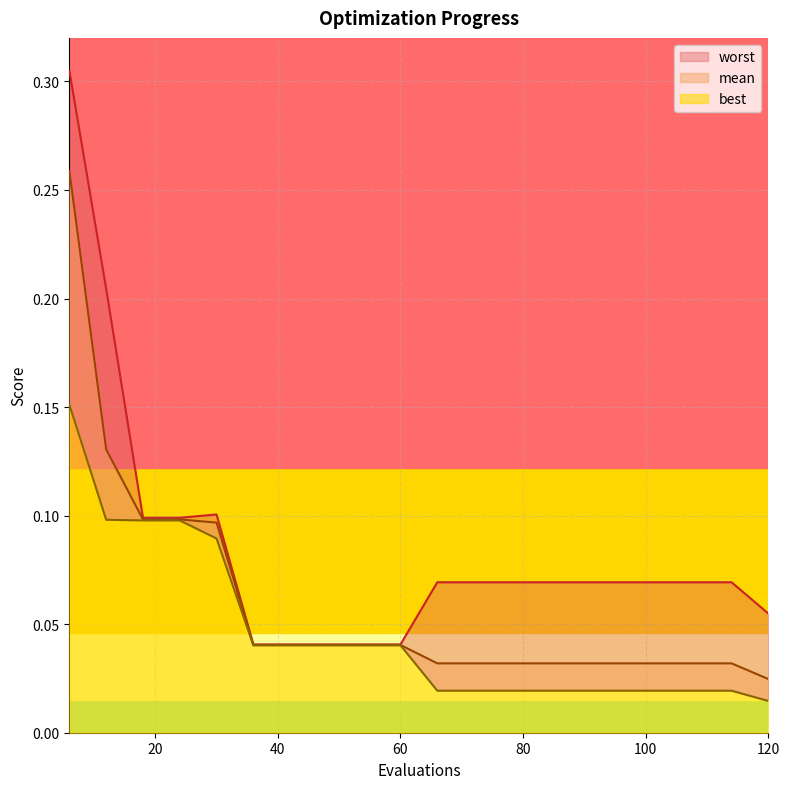

At which category is the sum across all series the highest?

6